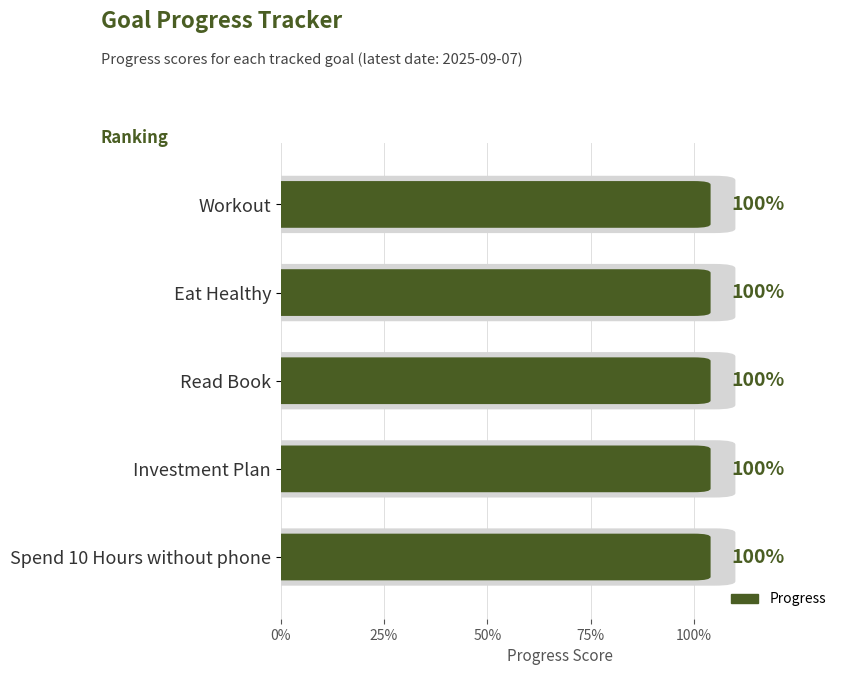

At which category does the chart reach its peak across all series?

Workout